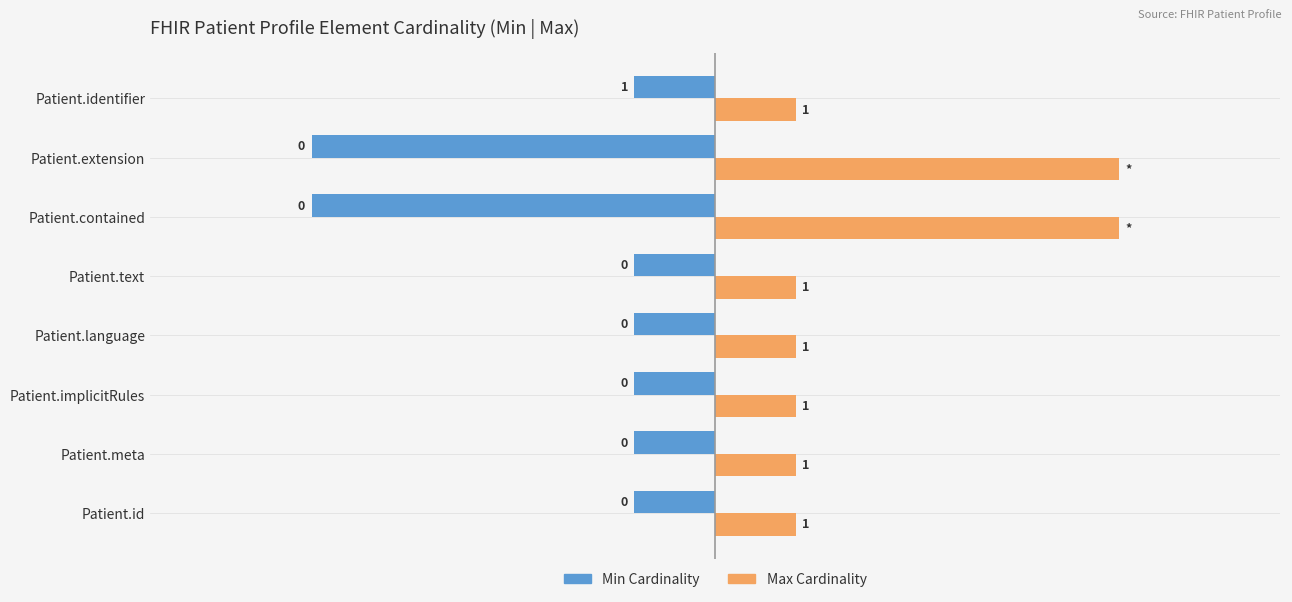

Which series has the largest total across all categories?

Max Cardinality